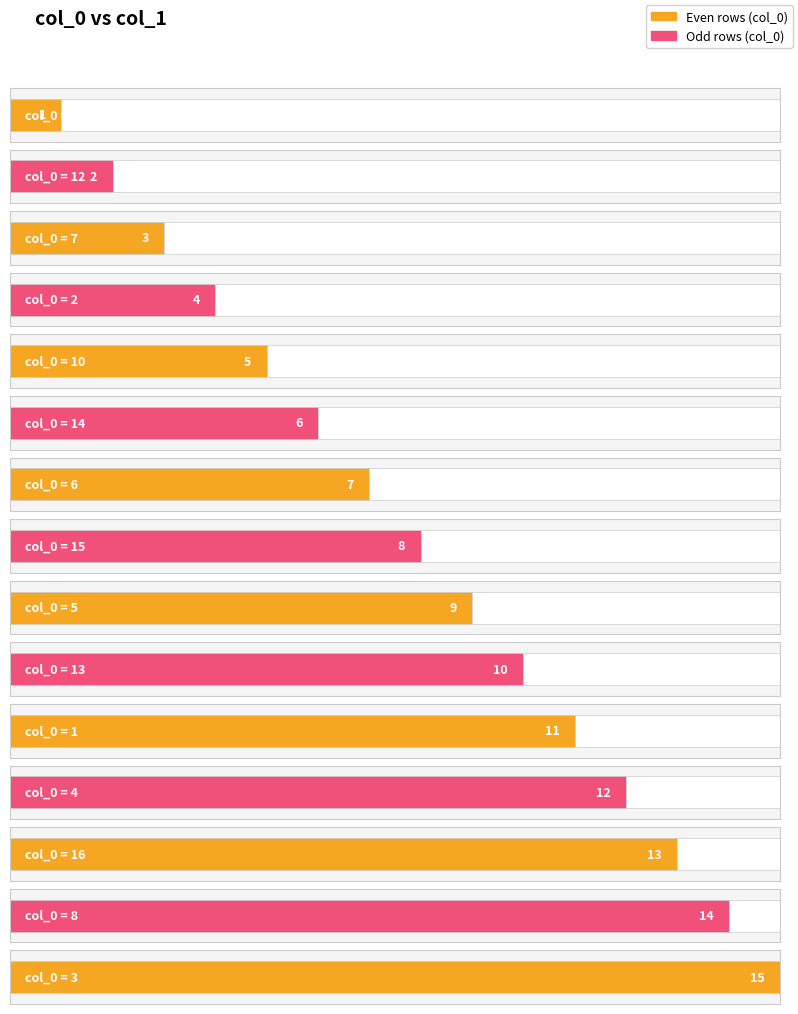

Reading left to right, transcribe all the data shown in this chart.

11=1	12=2	7=3	2=4	10=5	14=6	6=7	15=8	5=9	13=10	1=11	4=12	16=13	8=14	3=15